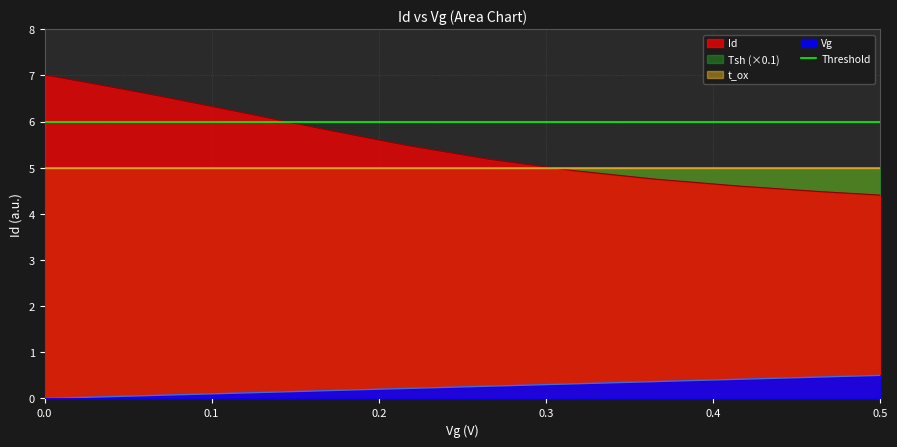

Which category has the lowest value in the Id series?

0.5